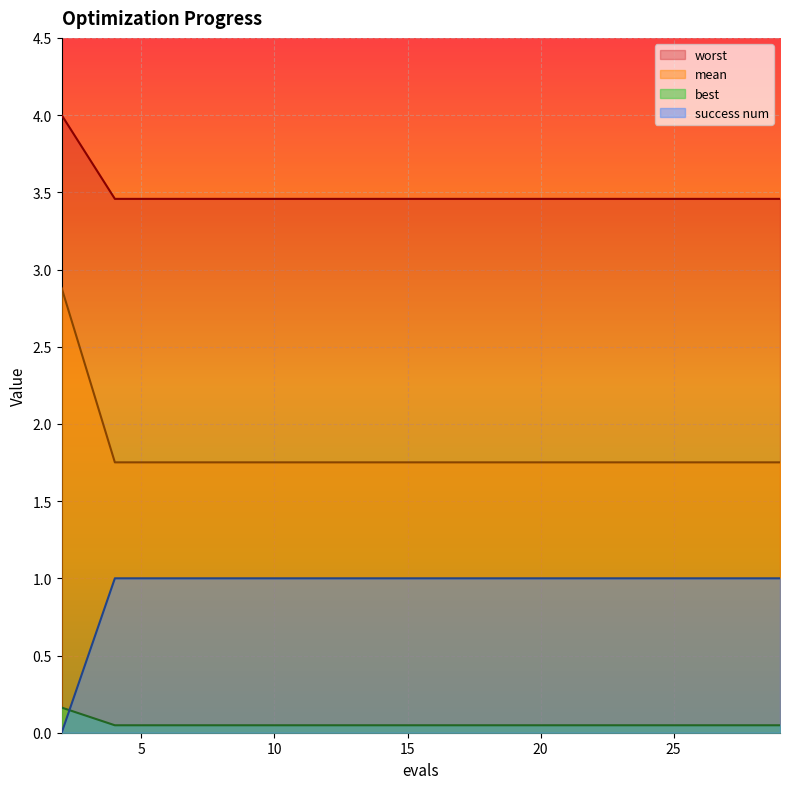

True or false: best has a value of 3.0 at 12.

False